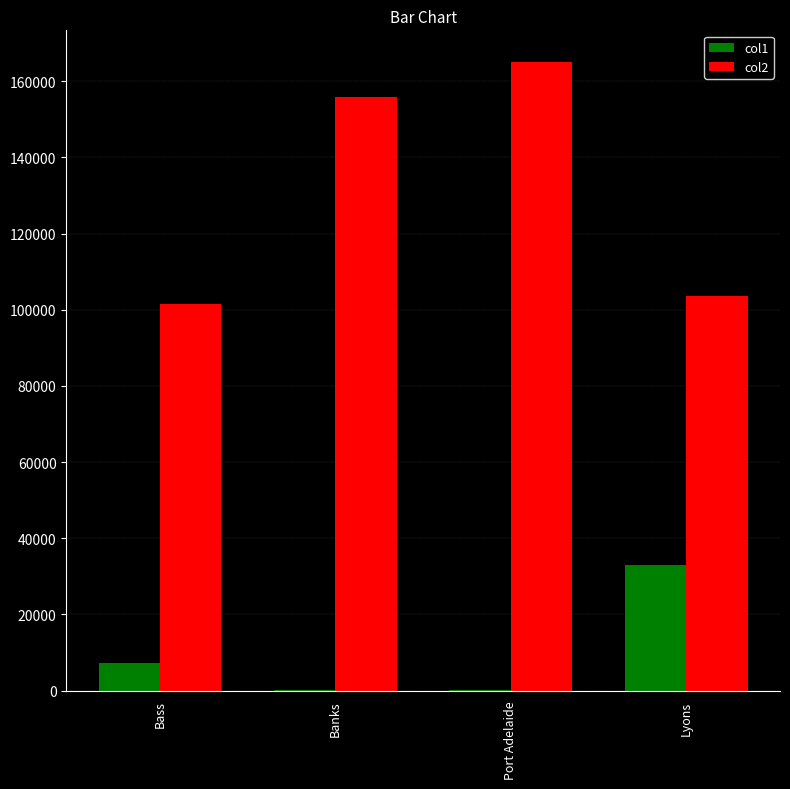

Which series has the largest total across all categories?

col2